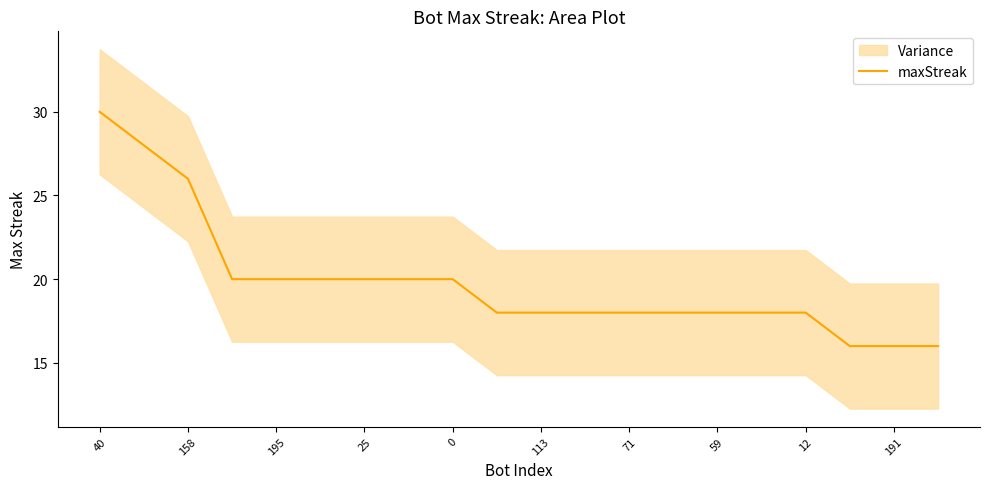

How many data points does each series have?

20